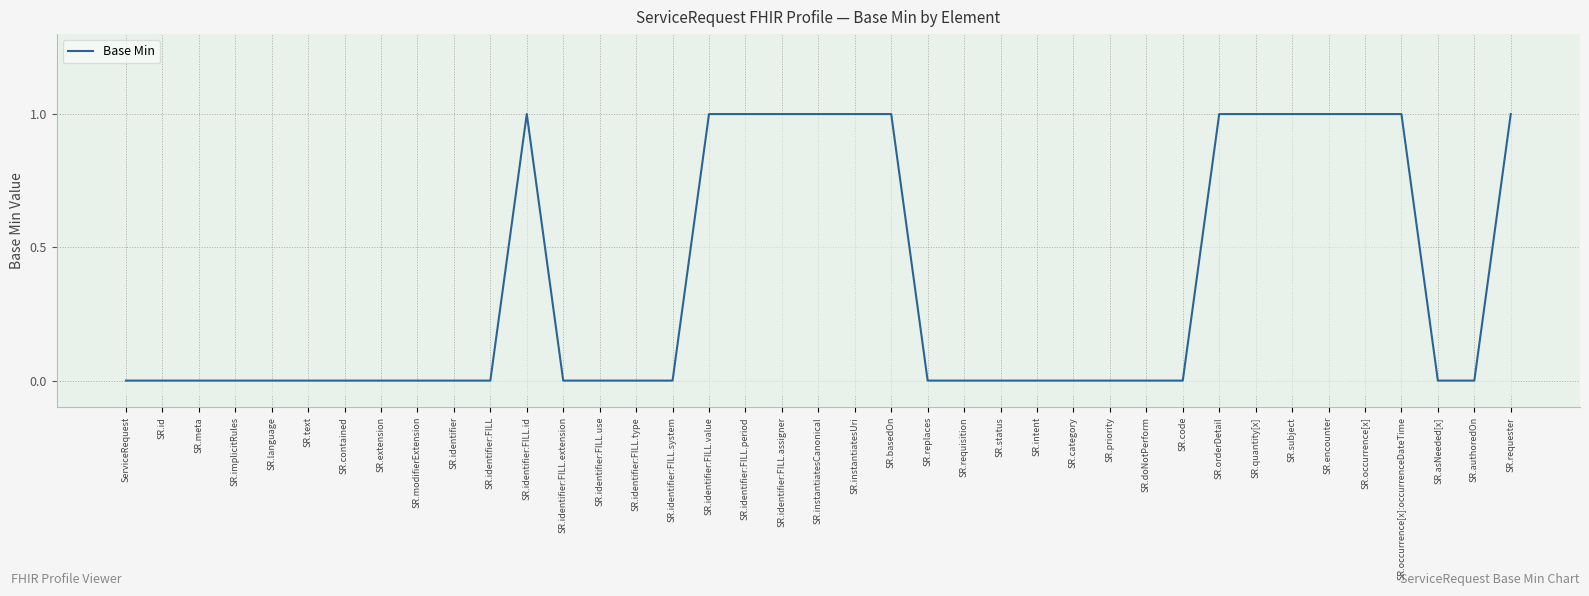

List the labels in order of value, largest first.

SR.identifier:FILL.id, SR.identifier:FILL.value, SR.identifier:FILL.period, SR.identifier:FILL.assigner, SR.instantiatesCanonical, SR.instantiatesUri, SR.basedOn, SR.orderDetail, SR.quantity[x], SR.subject, SR.encounter, SR.occurrence[x], SR.occurrence[x]:occurrenceDateTime, SR.requester, ServiceRequest, SR.id, SR.meta, SR.implicitRules, SR.language, SR.text, SR.contained, SR.extension, SR.modifierExtension, SR.identifier, SR.identifier:FILL, SR.identifier:FILL.extension, SR.identifier:FILL.use, SR.identifier:FILL.type, SR.identifier:FILL.system, SR.replaces, SR.requisition, SR.status, SR.intent, SR.category, SR.priority, SR.doNotPerform, SR.code, SR.asNeeded[x], SR.authoredOn